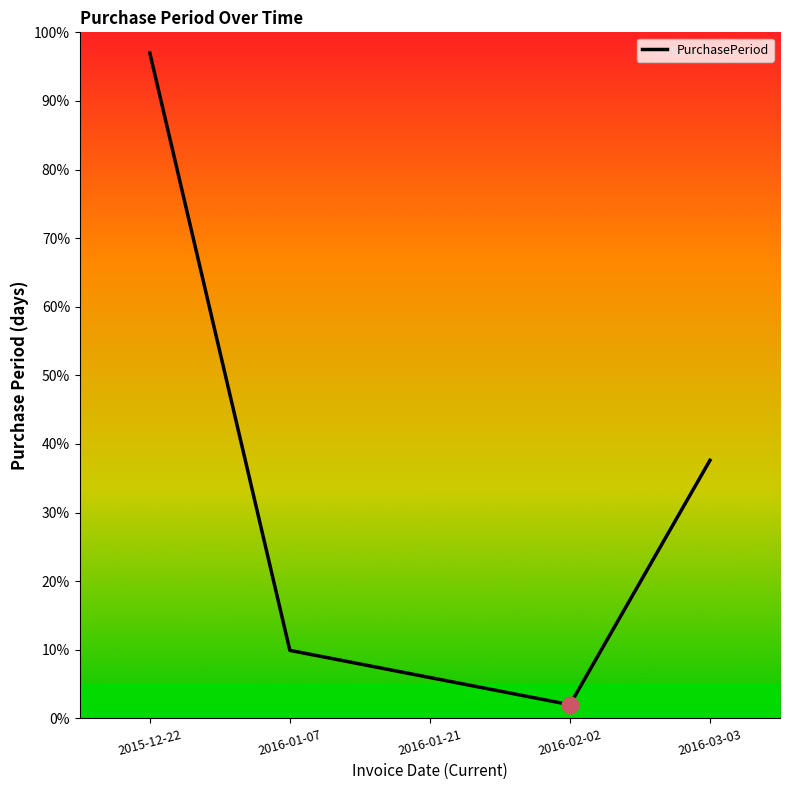

Between 2016-03-03 and 2016-01-21, which is larger?

2016-03-03